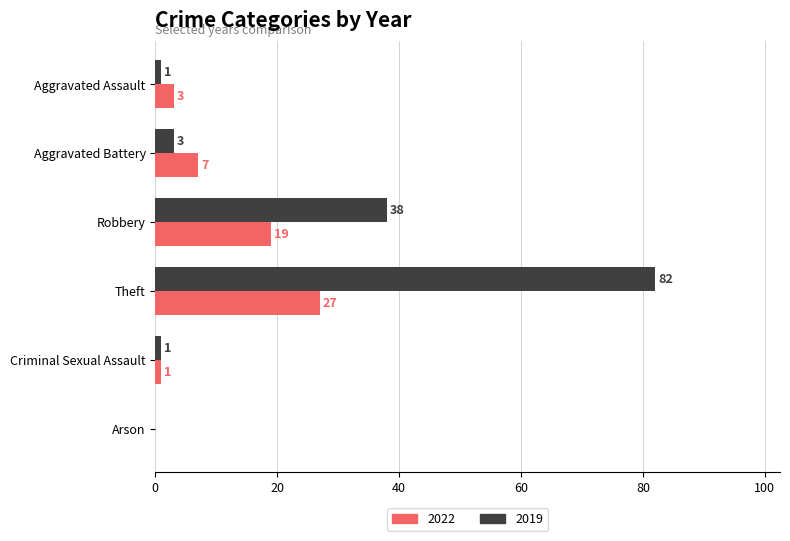

What are all the series names shown in the legend?

2022, 2019